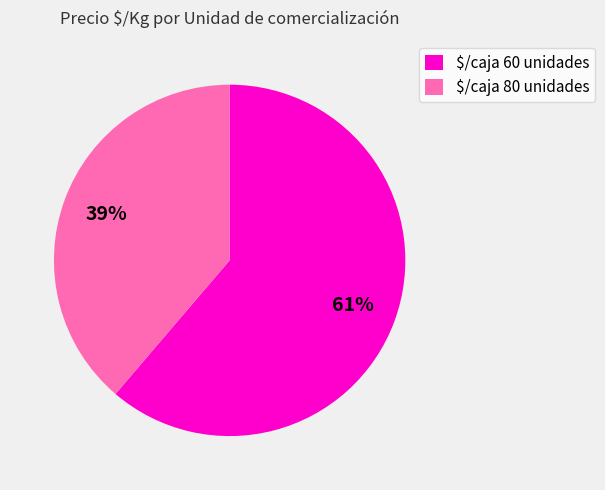

To the nearest percent, what is the difference between the largest and smallest slice percentages?

22%